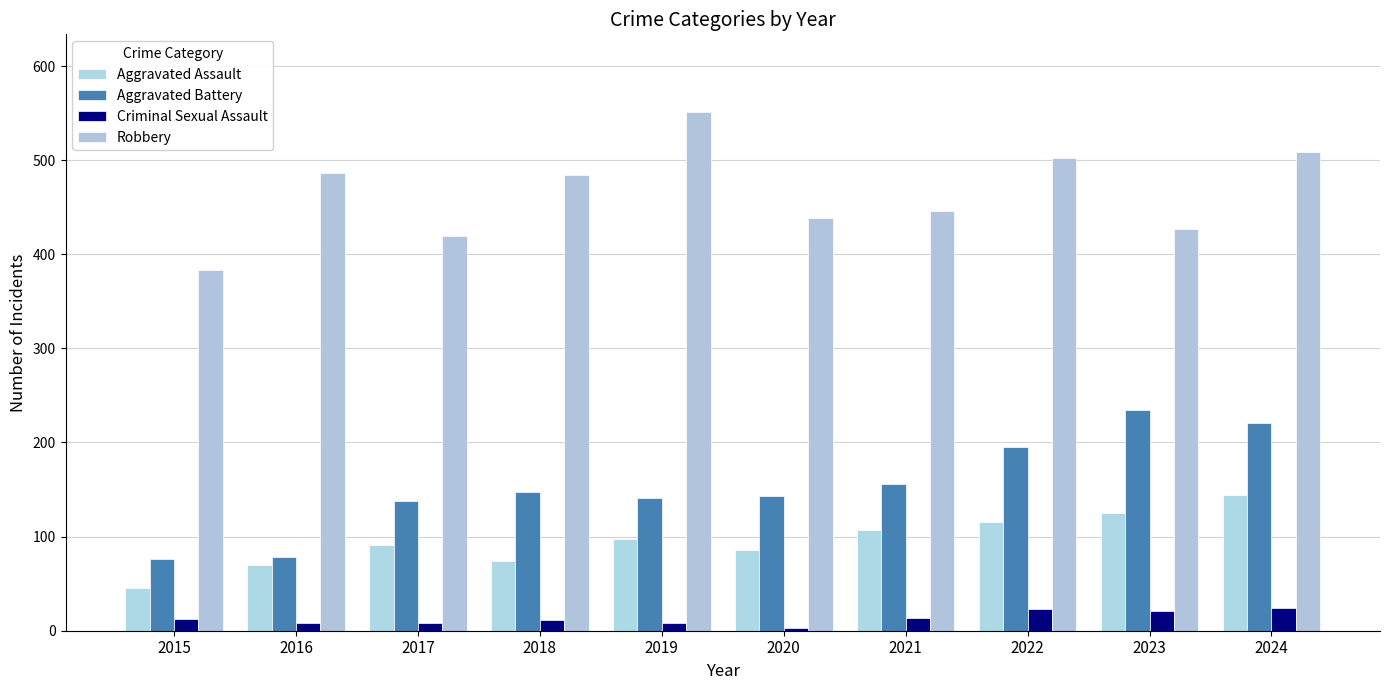

The value of Criminal Sexual Assault at 2018 is 6. True or false?

False